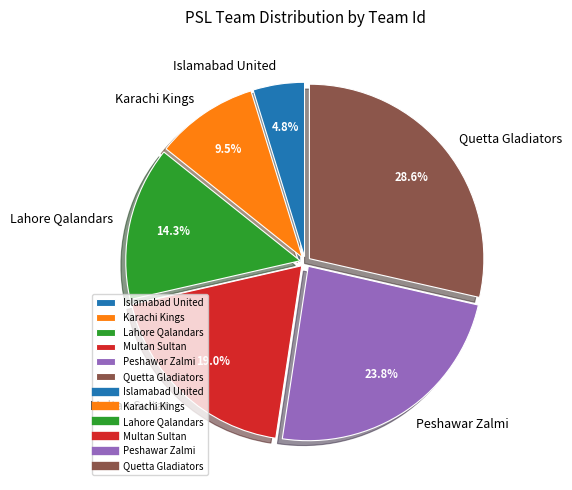

Which has a higher value, Quetta Gladiators or Lahore Qalandars?

Quetta Gladiators